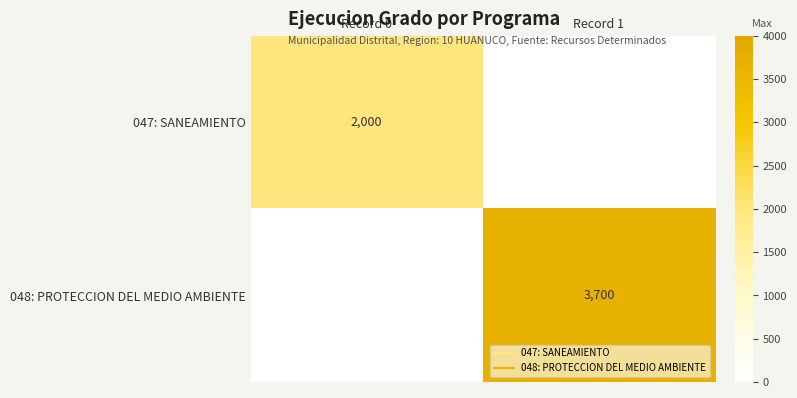

At which category is the sum across all series the highest?

Record 1